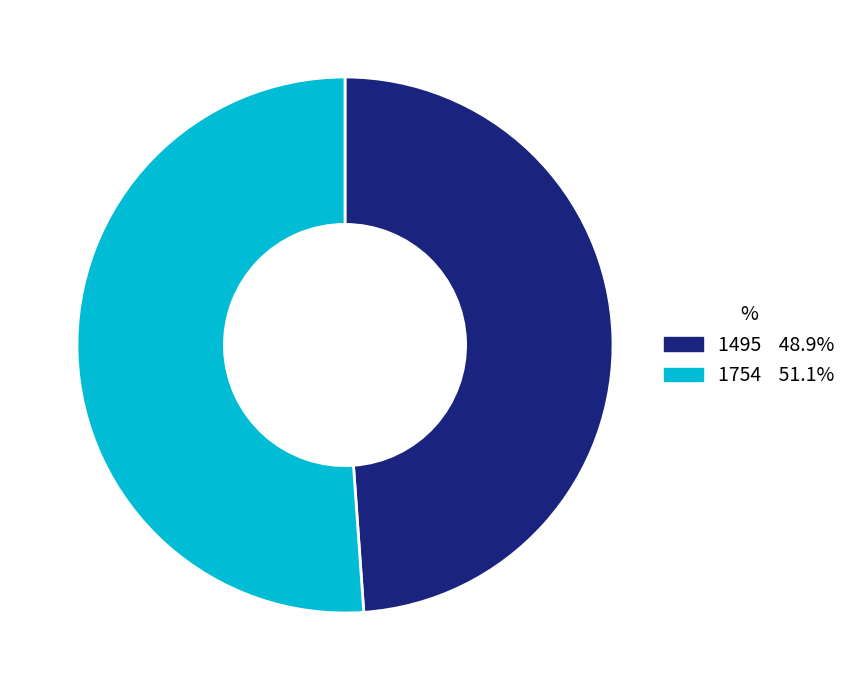

Which category has the smallest portion of the pie?

1495